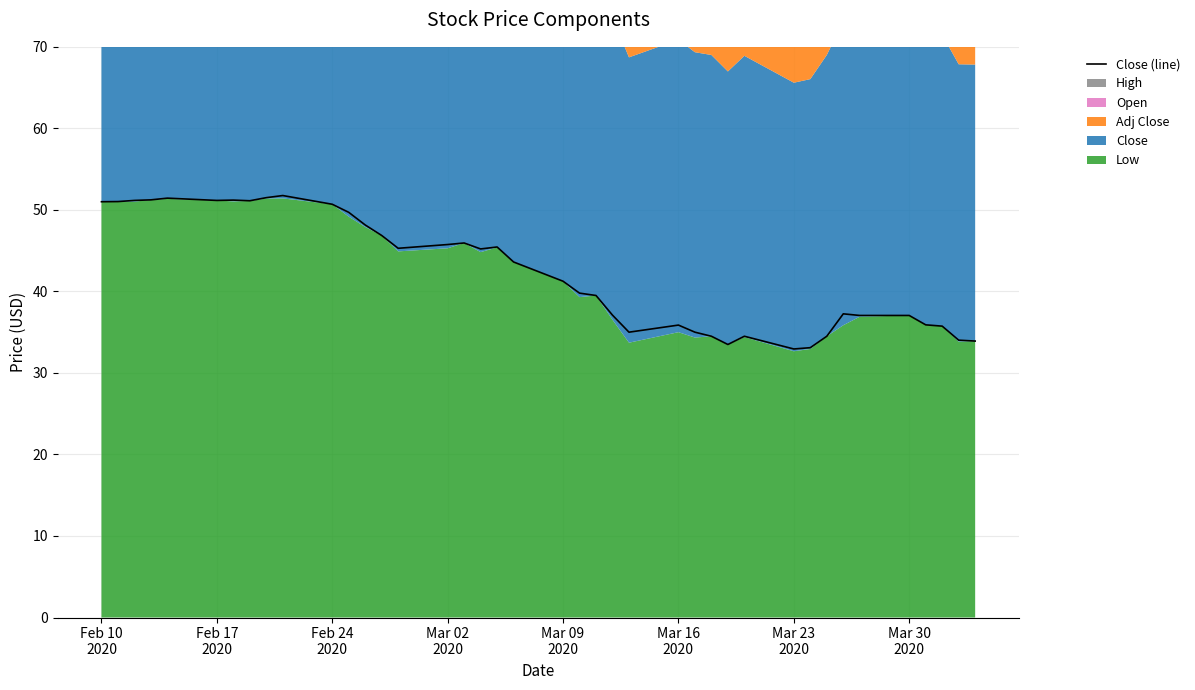

What is the highest value of the Close (line) series?

51.8